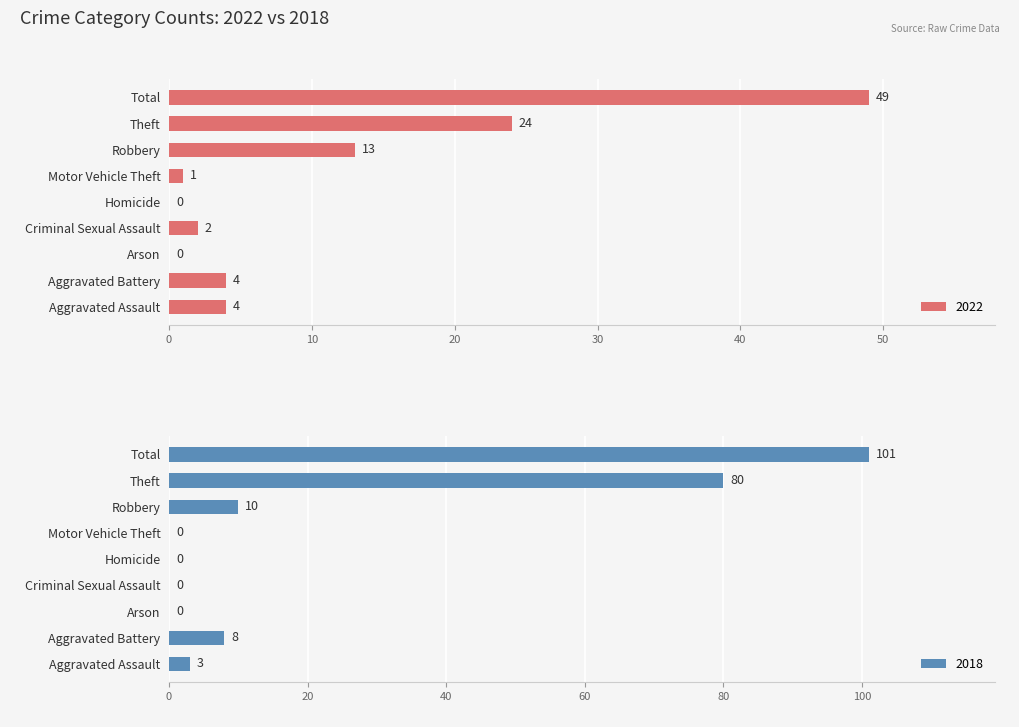

What are all the series names shown in the legend?

2022, 2018